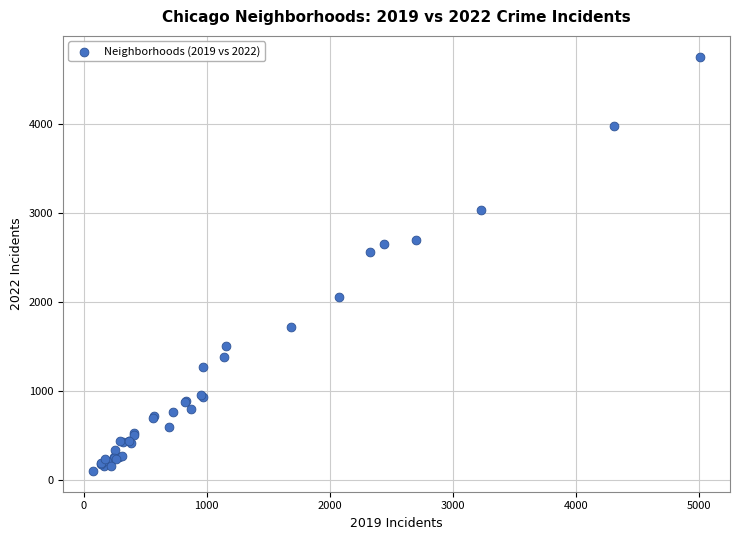

What Y value in the scatter plot is closest to 2430?

2566